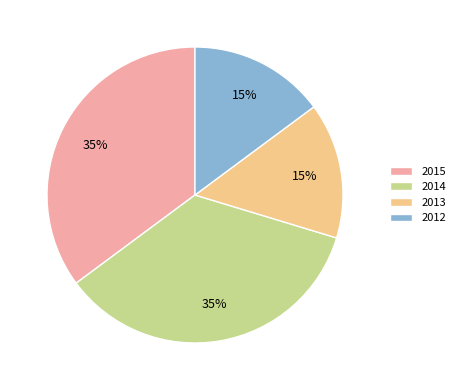

Is it true that 2015 is 35% of the pie?

True